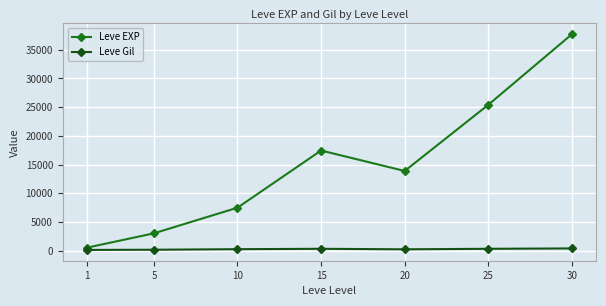

True or false: Leve Gil and Leve EXP intersect in this chart.

False